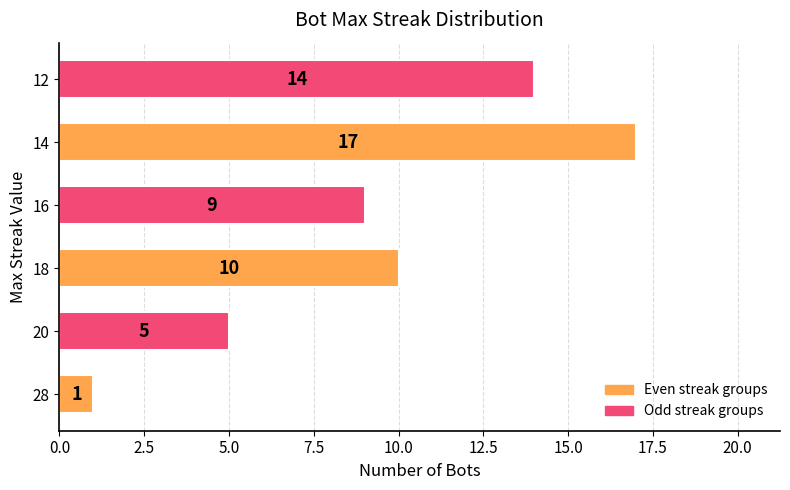

What is the ratio of the value at 16 to the value at 12?

0.6